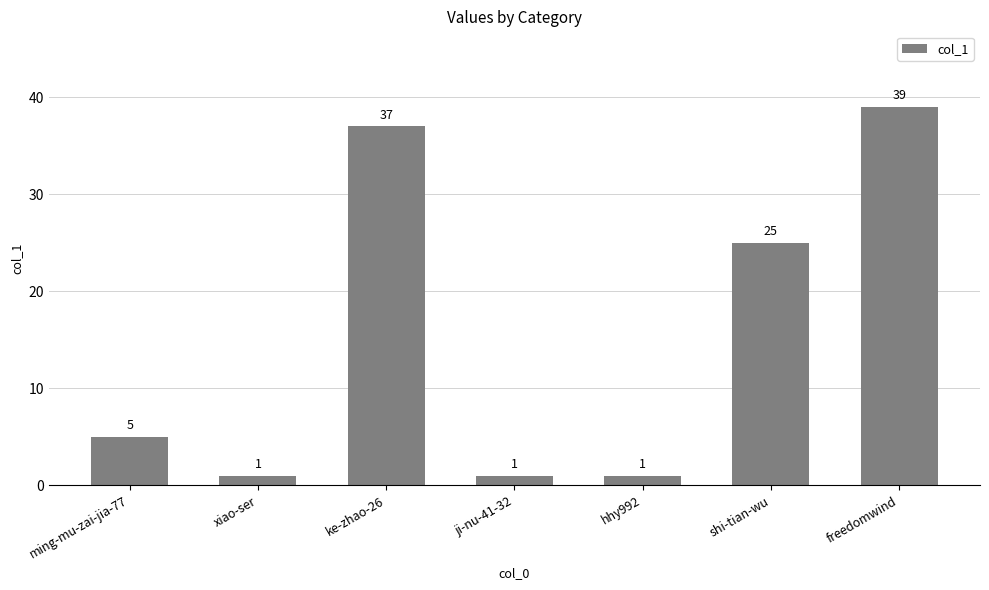

Reading left to right, transcribe all the data shown in this chart.

ming-mu-zai-jia-77=5	xiao-ser=1	ke-zhao-26=37	ji-nu-41-32=1	hhy992=1	shi-tian-wu=25	freedomwind=39